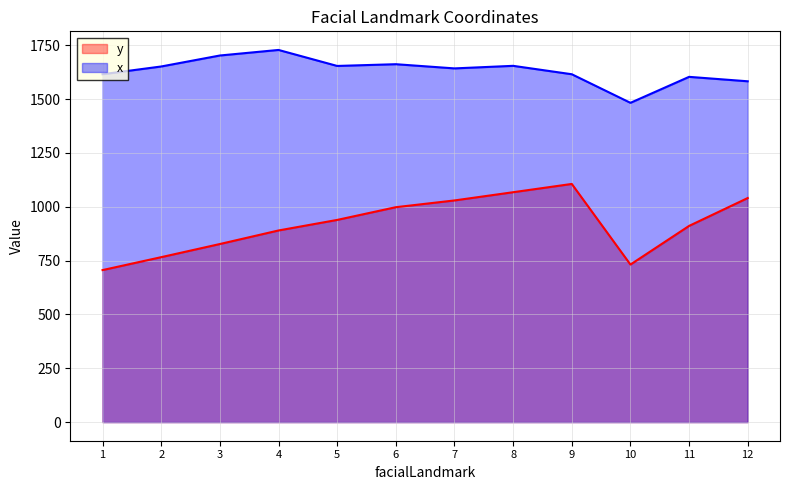

True or false: x and y cross at least once.

False